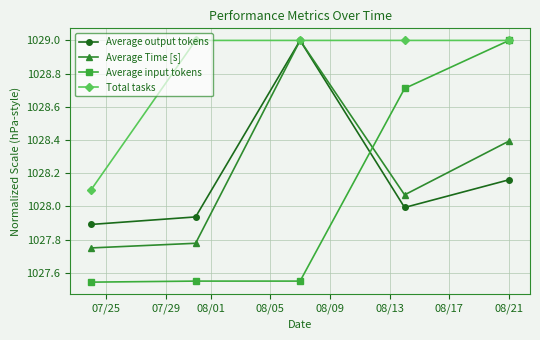

What is the maximum value shown in the chart?

1029.0